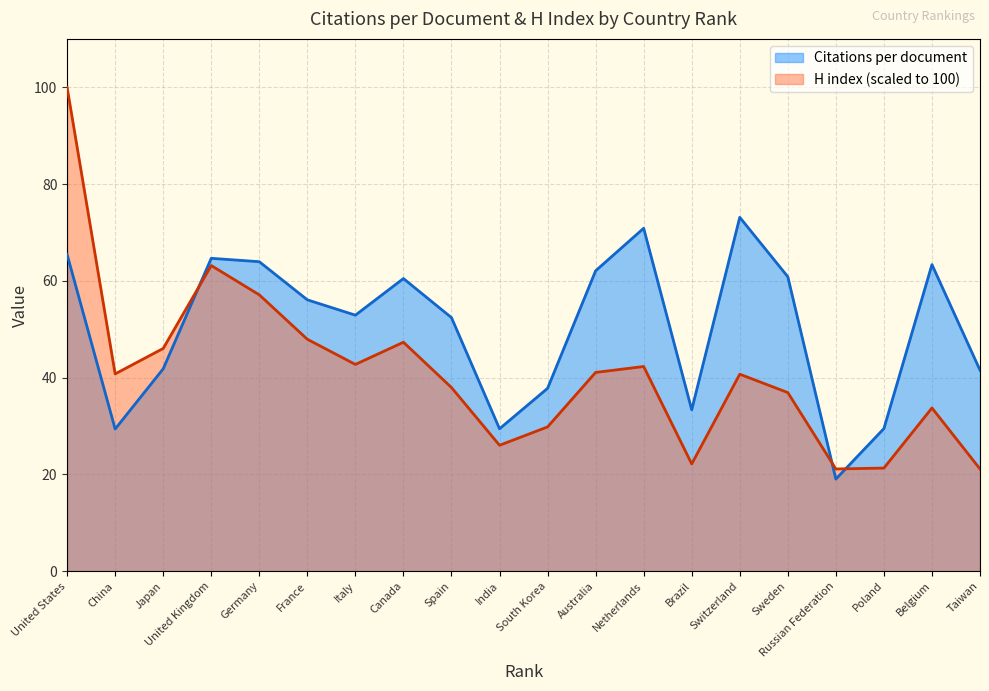

What is the value of the H index point at the 8th from the left?

47.3